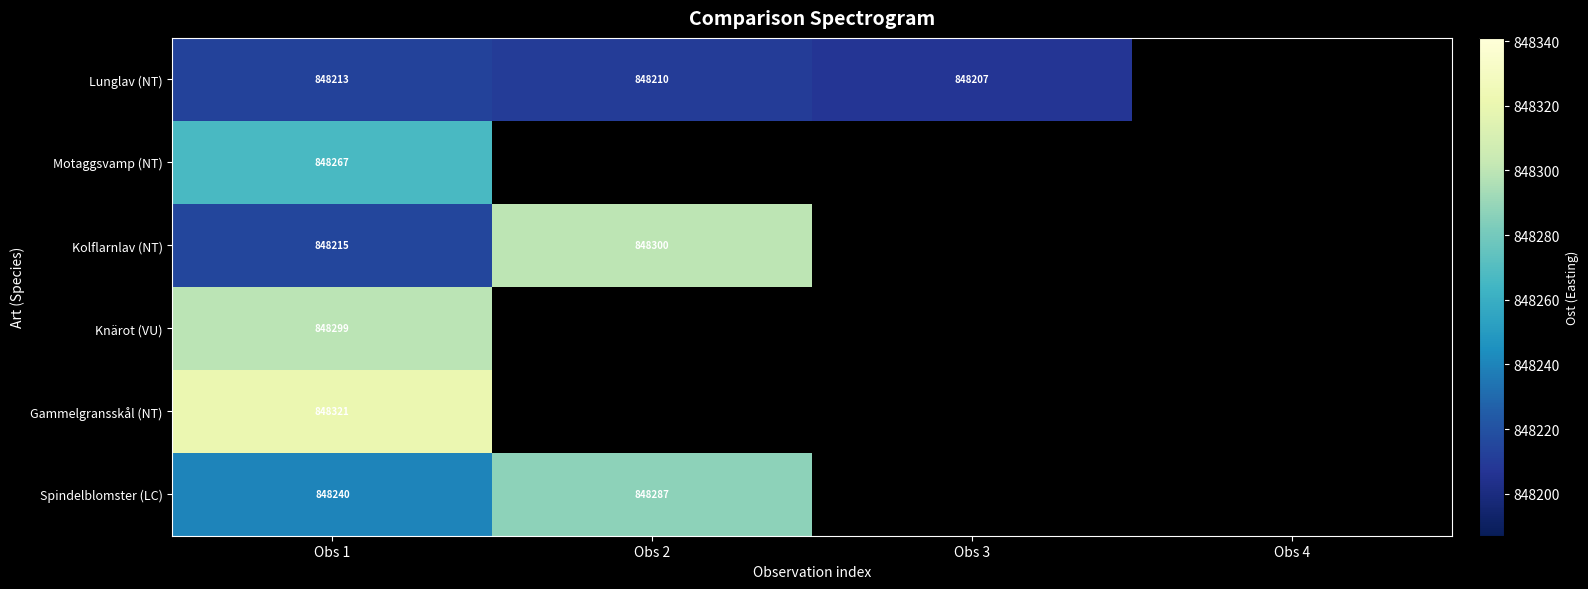

Is it true that Motaggsvamp (NT) equals 848267 at Obs 1?

True